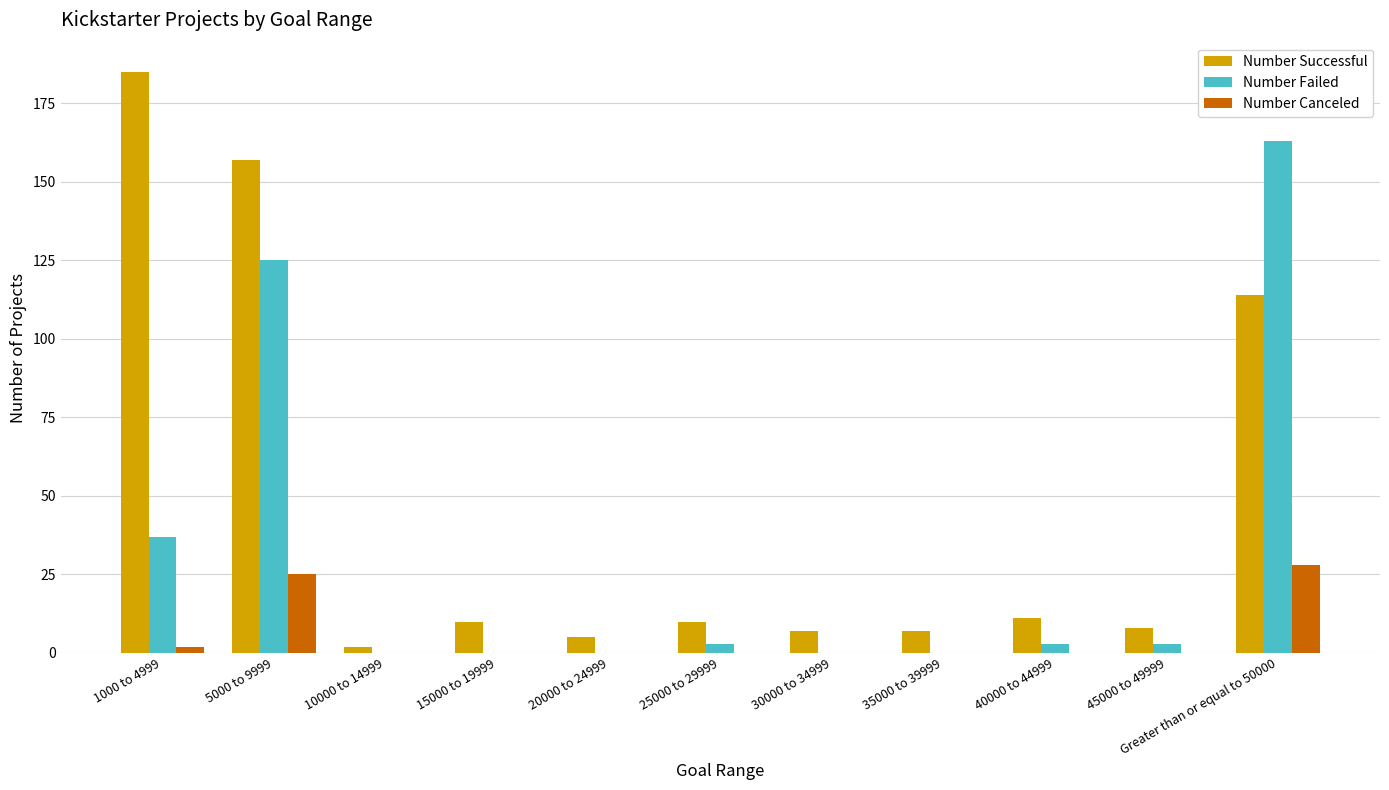

What is the average value of the Number Canceled series?

5